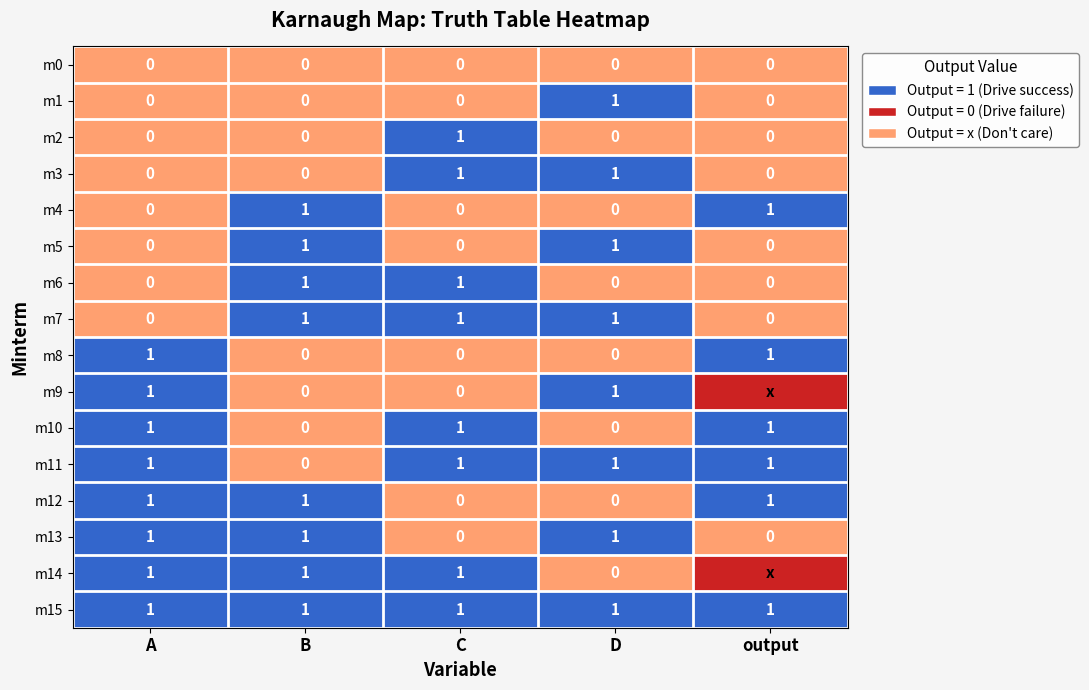

The m13 series shows 1 at C. True or false?

False